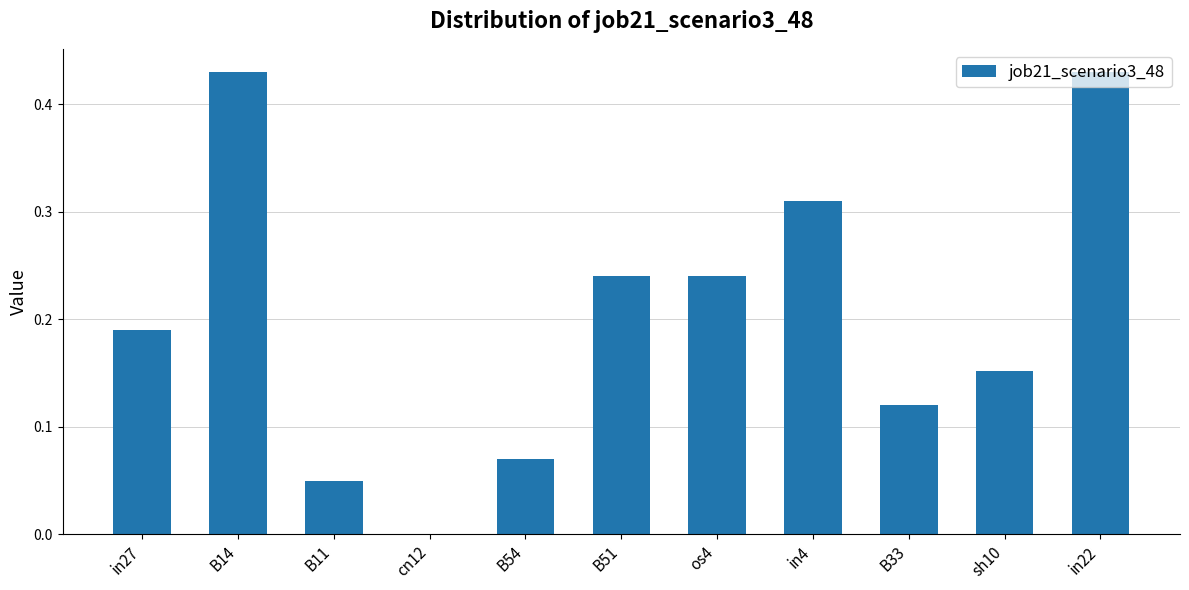

Between cn12 and in27, which is larger?

in27